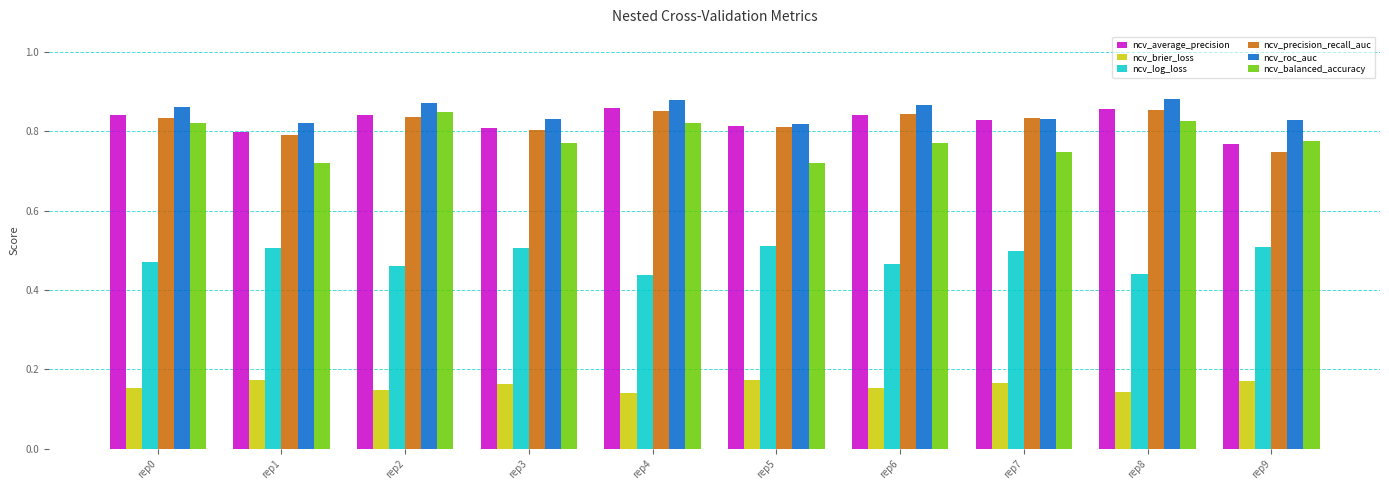

True or false: ncv_balanced_accuracy has a value of 0.5 at rep1.

False